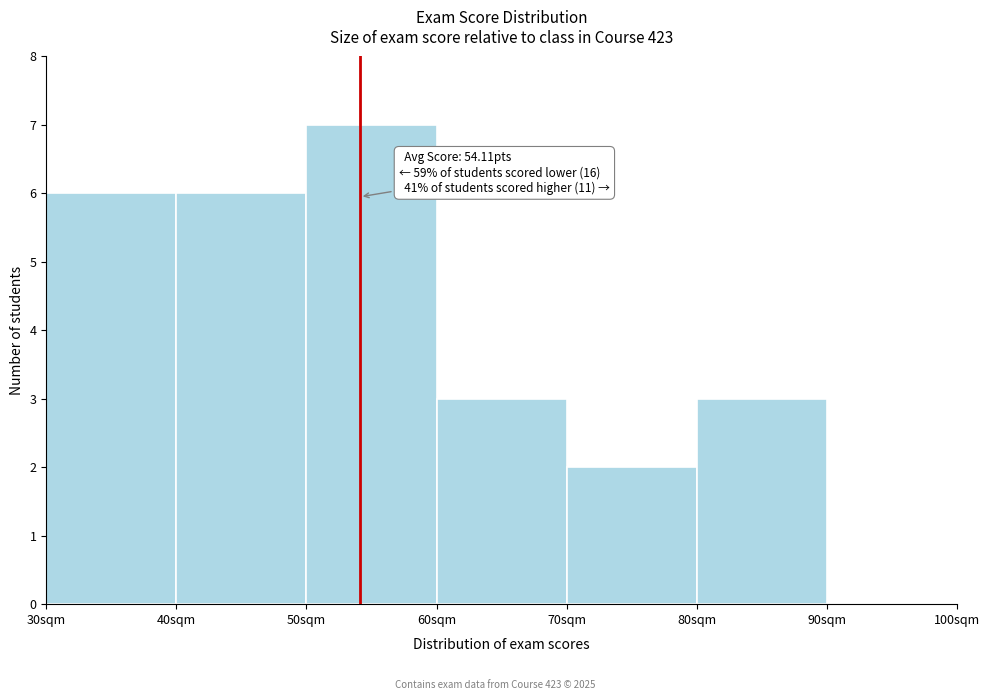

Over which range of the x-axis is the bar tallest?

50 to 60